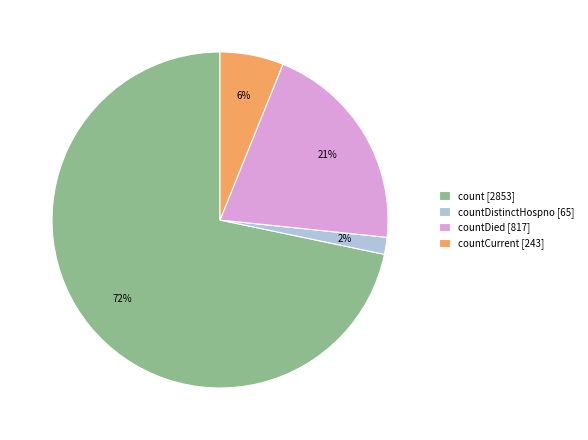

To the nearest percent, what percentage of the pie is countDied [817]?

21%